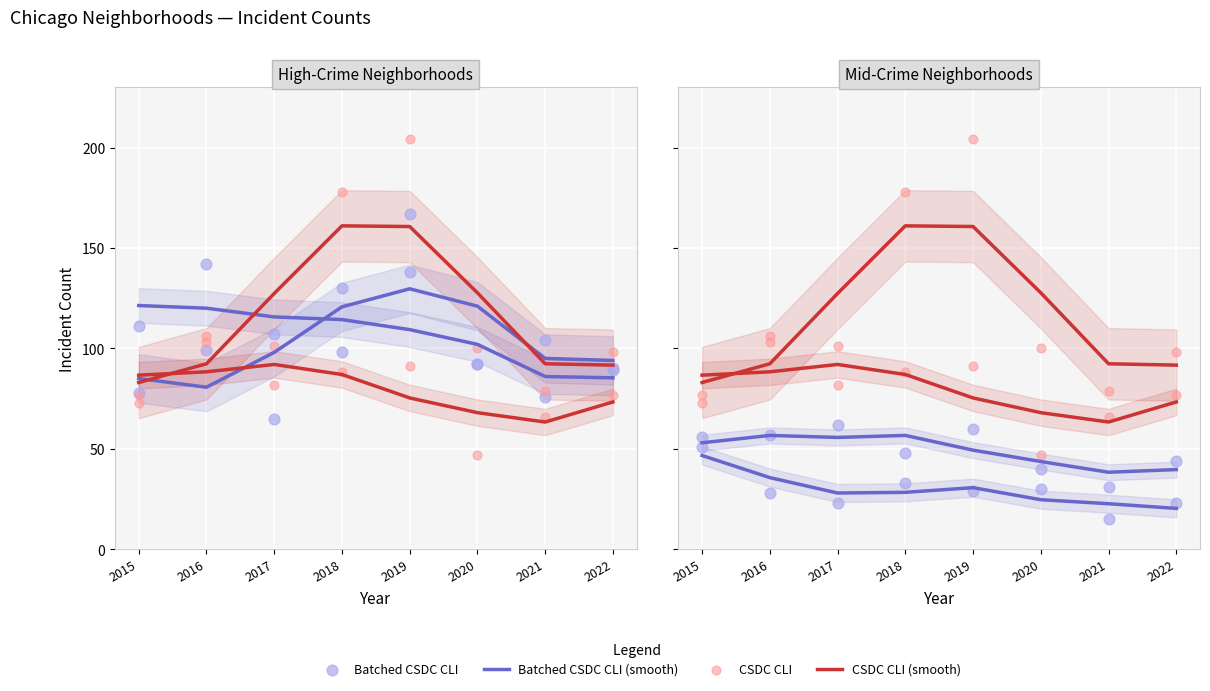

Which series reaches the minimum Y coordinate?

Batched CSDC CLI